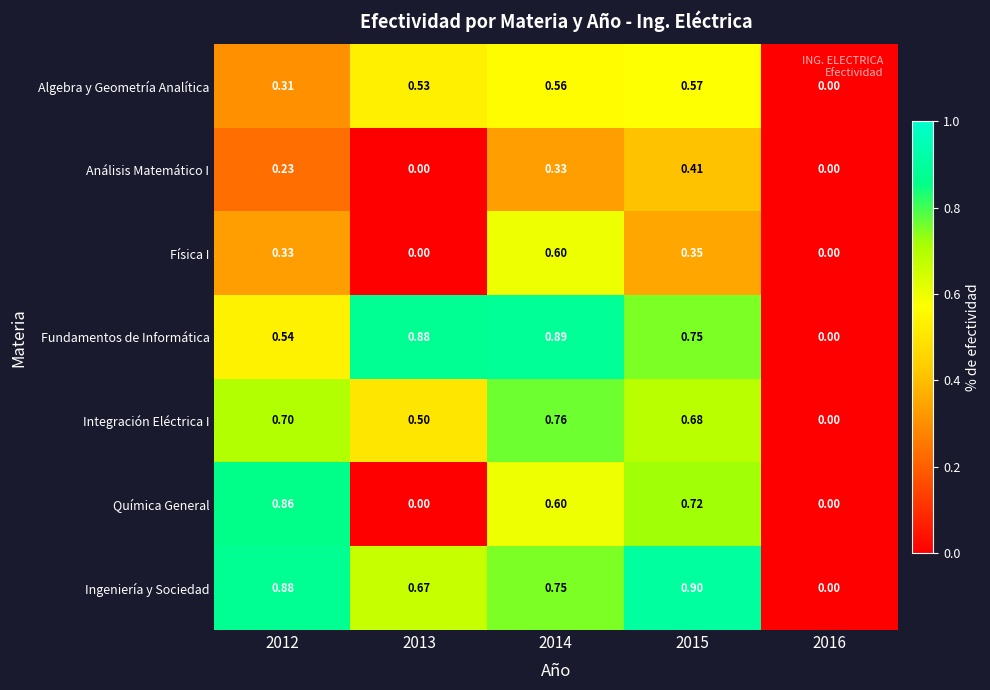

Which series changed the most between 2012 and 2013?

Química General